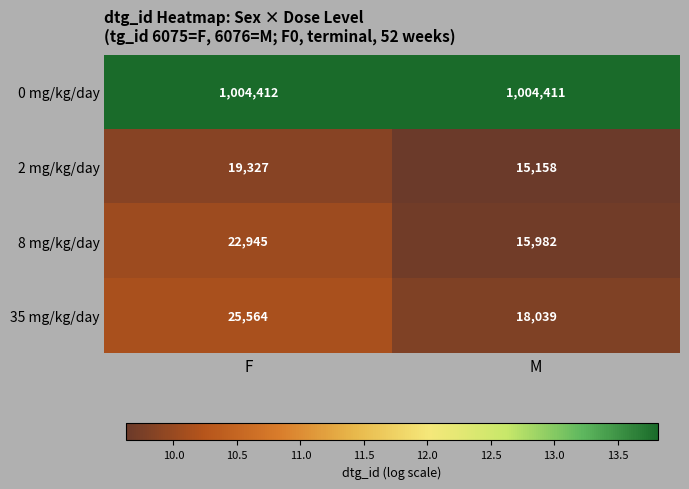

Reading right to left, transcribe all the data shown in this chart.

0 mg/kg/day: 1004411	1004412
2 mg/kg/day: 15158	19327
8 mg/kg/day: 15982	22945
35 mg/kg/day: 18039	25564